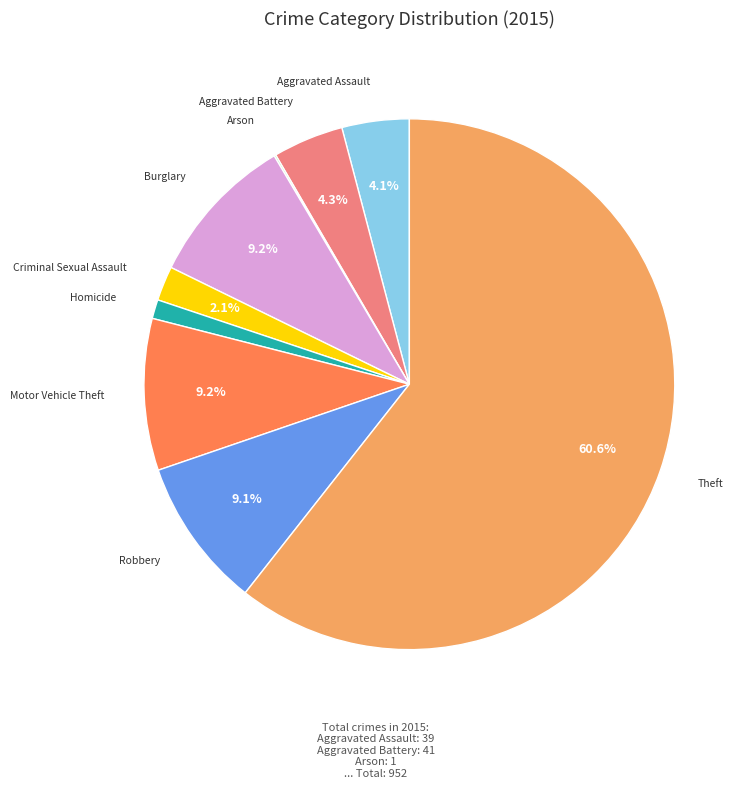

Is the sum of Motor Vehicle Theft and Criminal Sexual Assault greater than half?

No